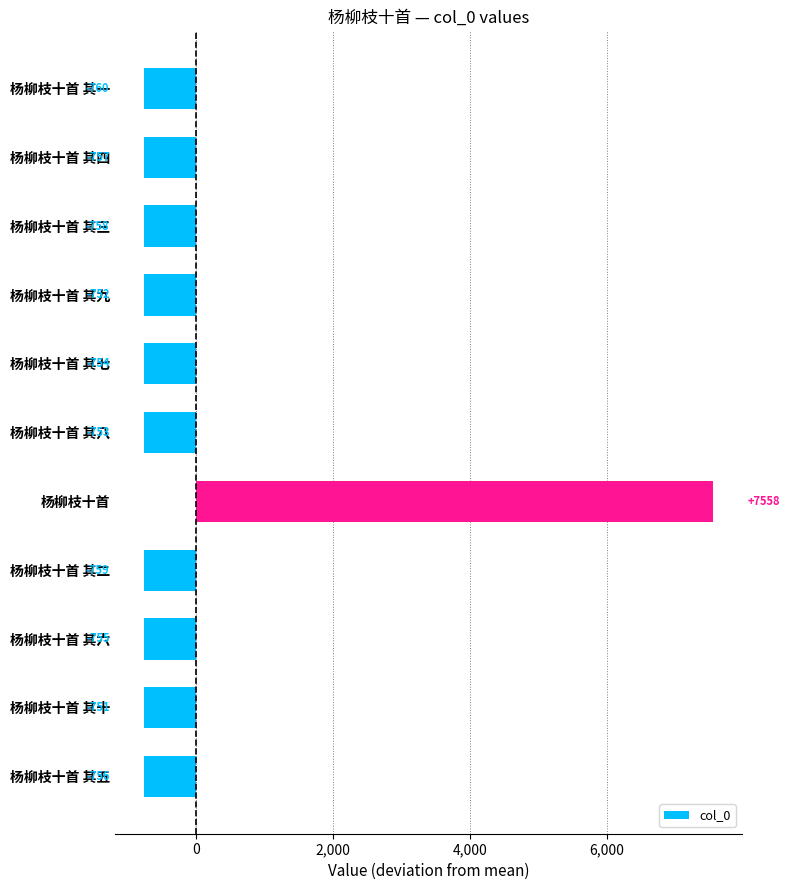

Which has a higher value, 杨柳枝十首 其三 or 杨柳枝十首 其二?

杨柳枝十首 其三